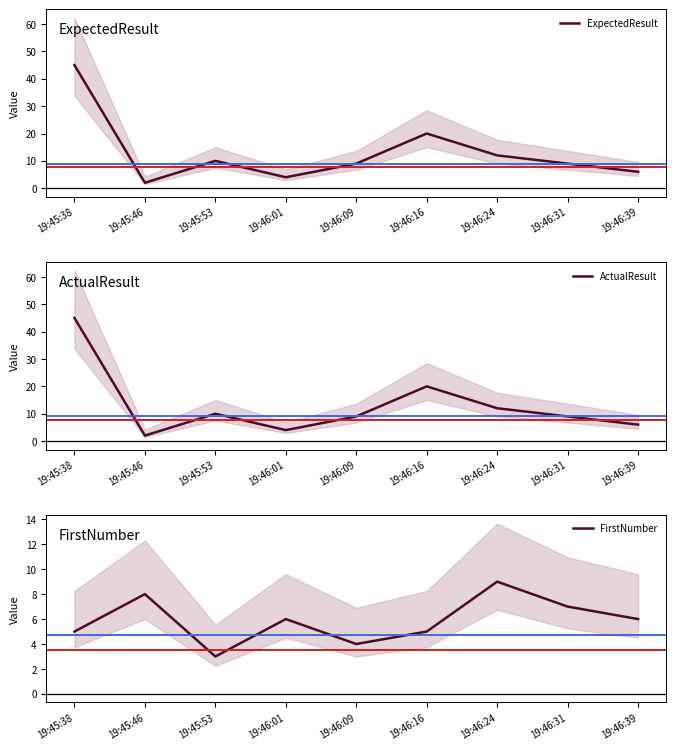

True or false: ExpectedResult and ActualResult intersect in this chart.

False